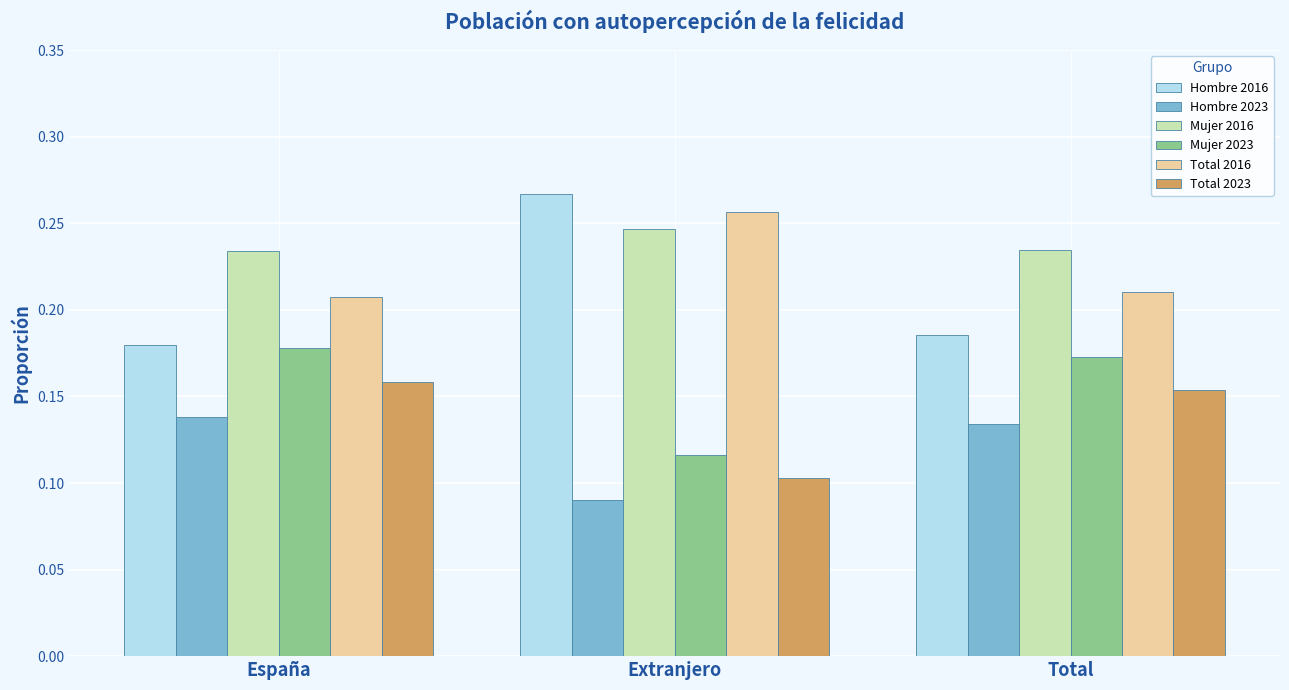

What is the sum of all Total 2016 values?

0.7